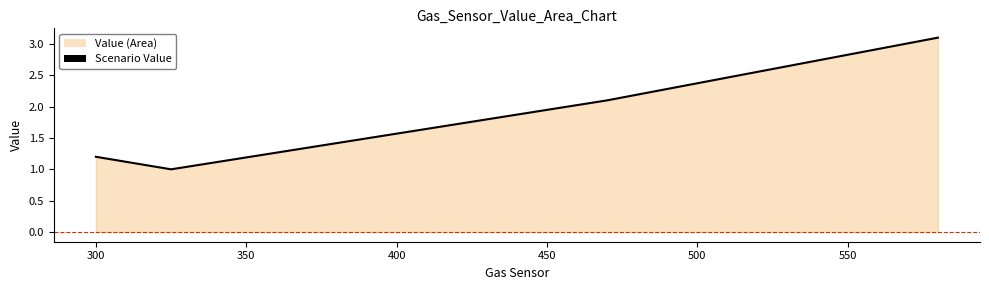

How many data points does each series have?

4